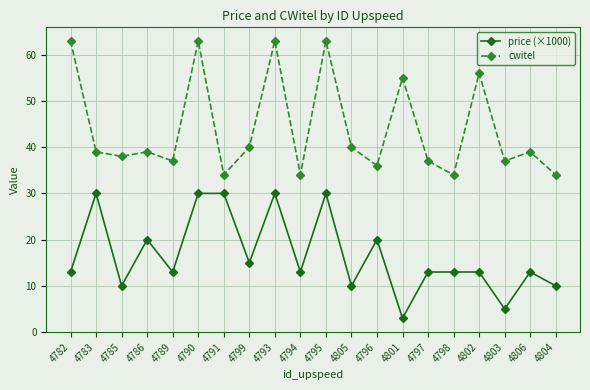

What are all the series names shown in the legend?

price (×1000), cwitel